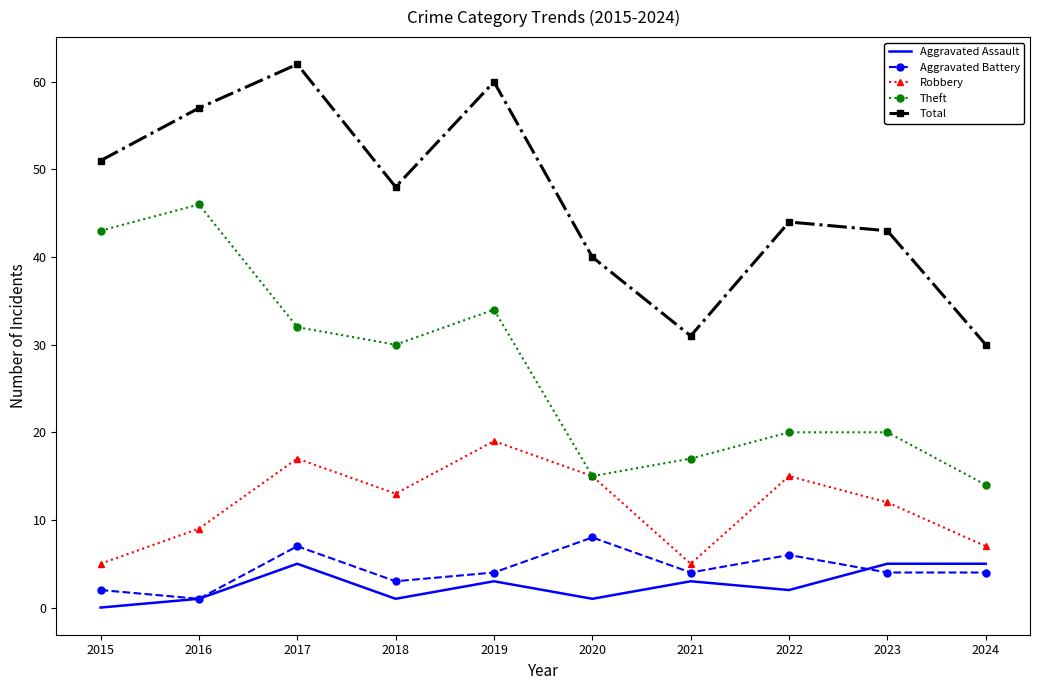

Rank the series by their maximum value, from lowest to highest.

Aggravated Assault, Aggravated Battery, Robbery, Theft, Total